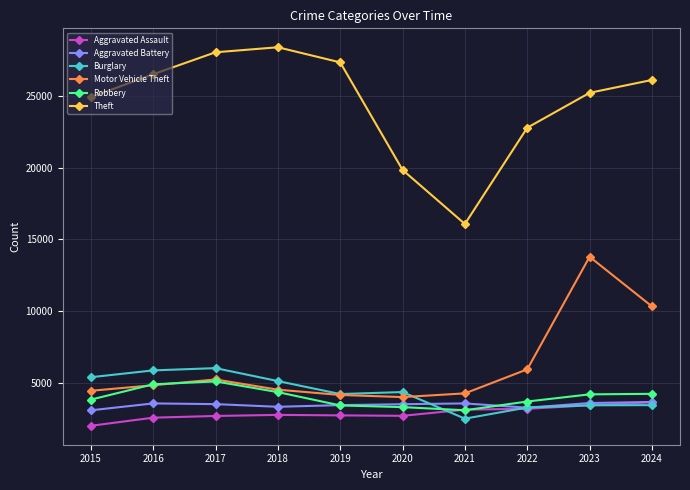

Where does the Theft series first go above 26113?

2016